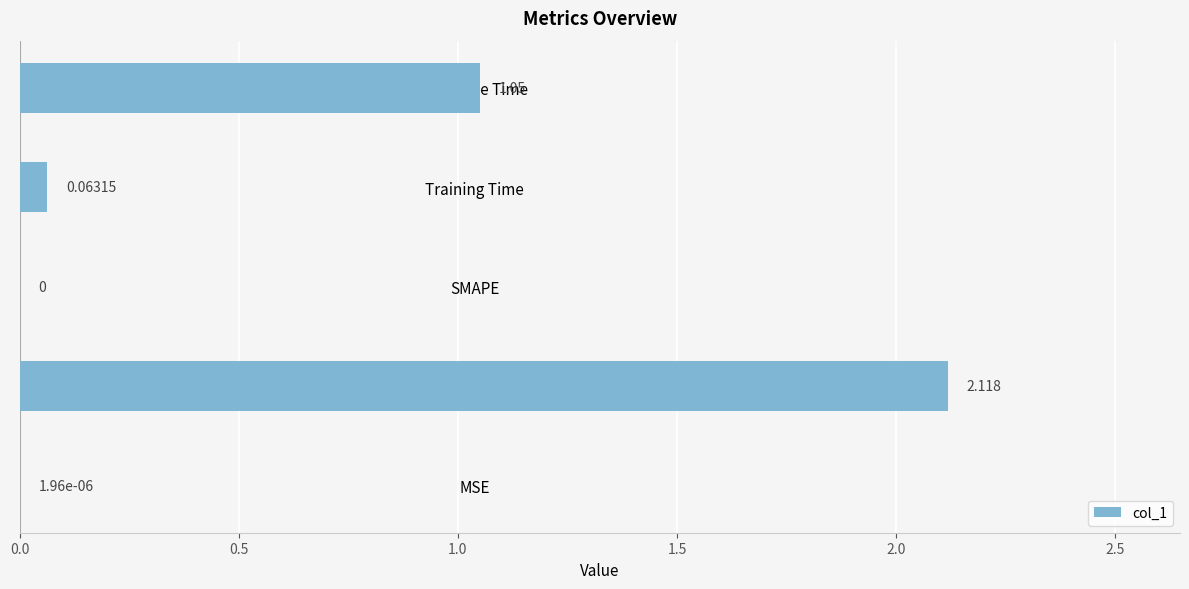

Which has a higher value, Training Time or SMAPE?

Training Time